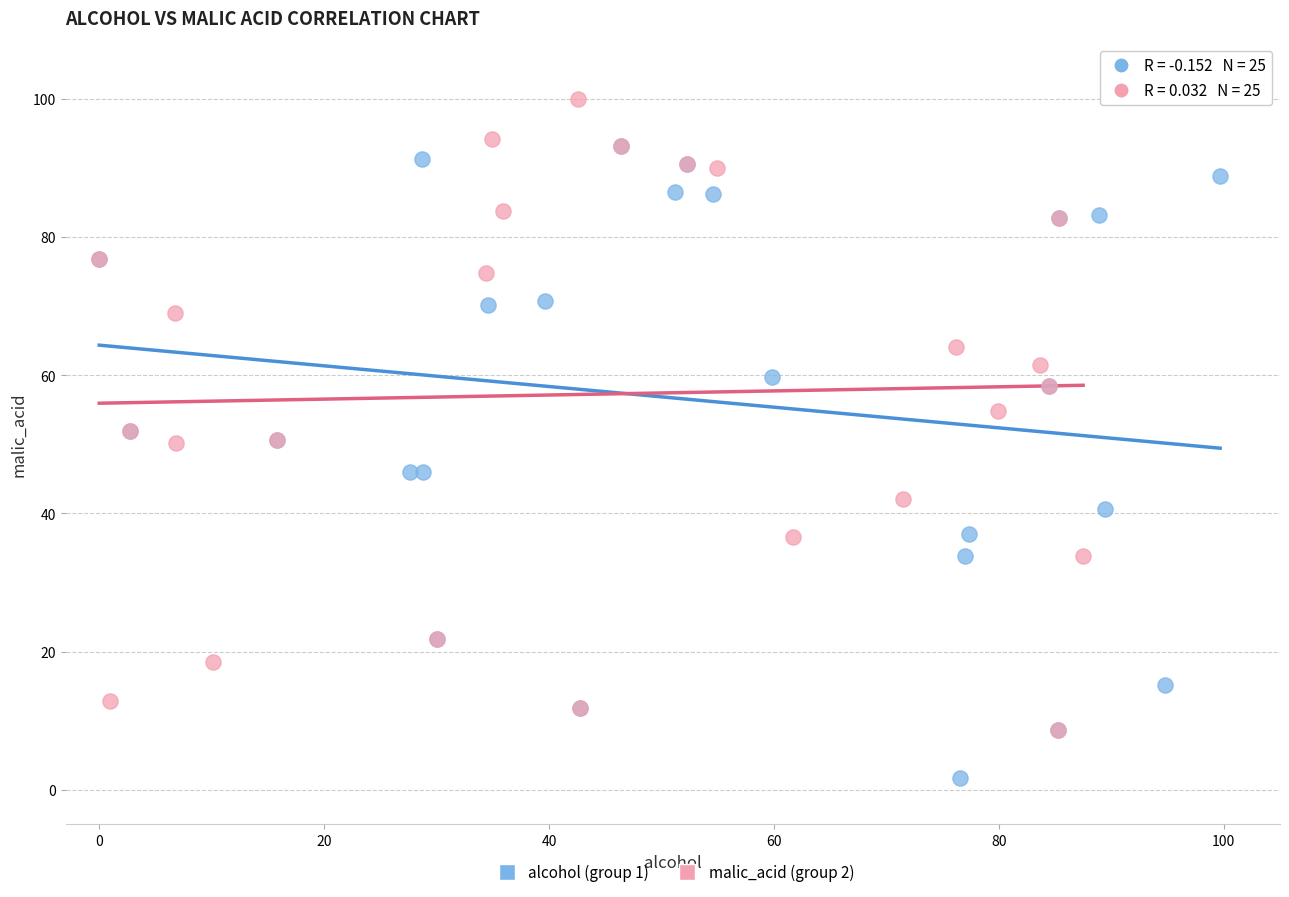

Which series contains the highest Y value?

malic_acid (group 2)